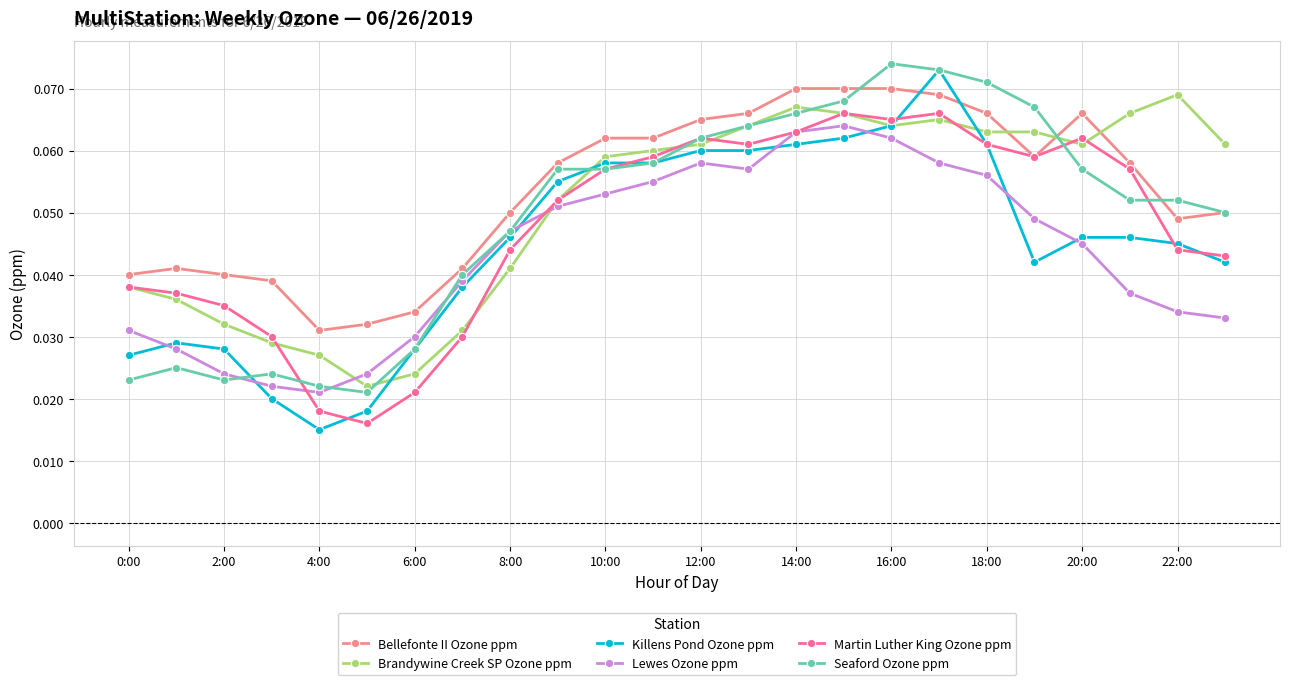

Count the Brandywine Creek SP Ozone ppm values in the range 0 to 1.

24